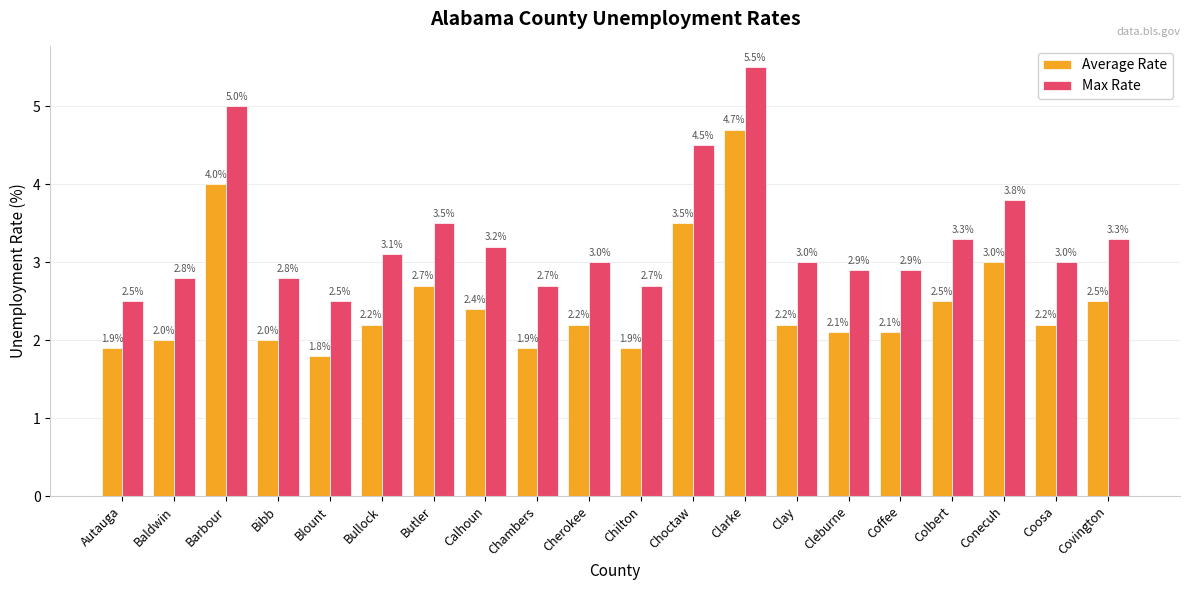

Is the value of Max Rate at Bibb greater than the value of Average Rate at Coosa?

Yes